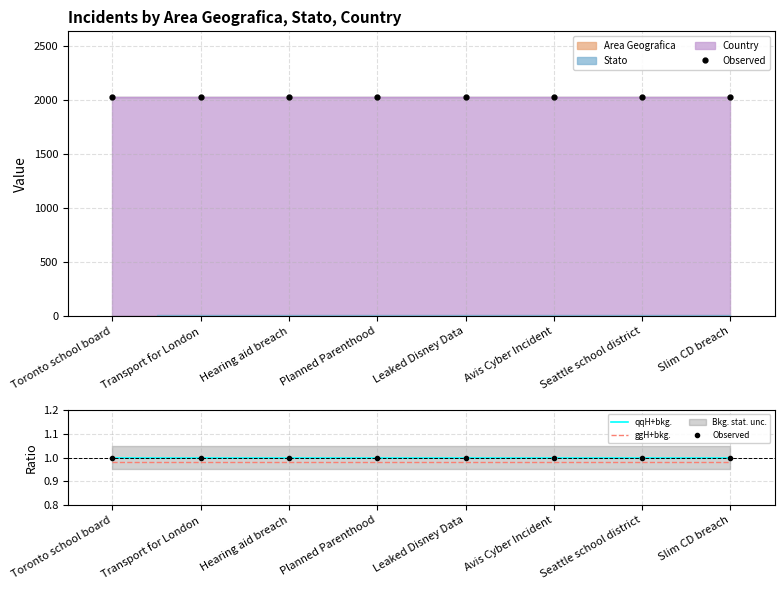

At how many categories does at least one series exceed 0?

8